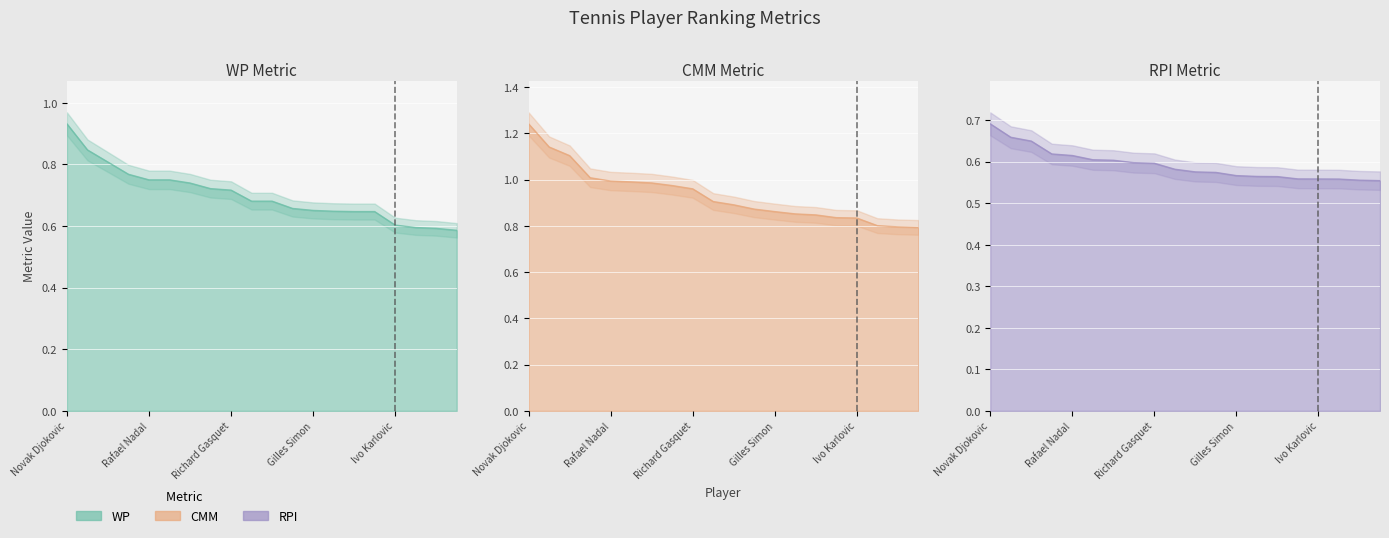

At David Goffin, list the series in order from smallest to largest.

RPI, WP, CMM